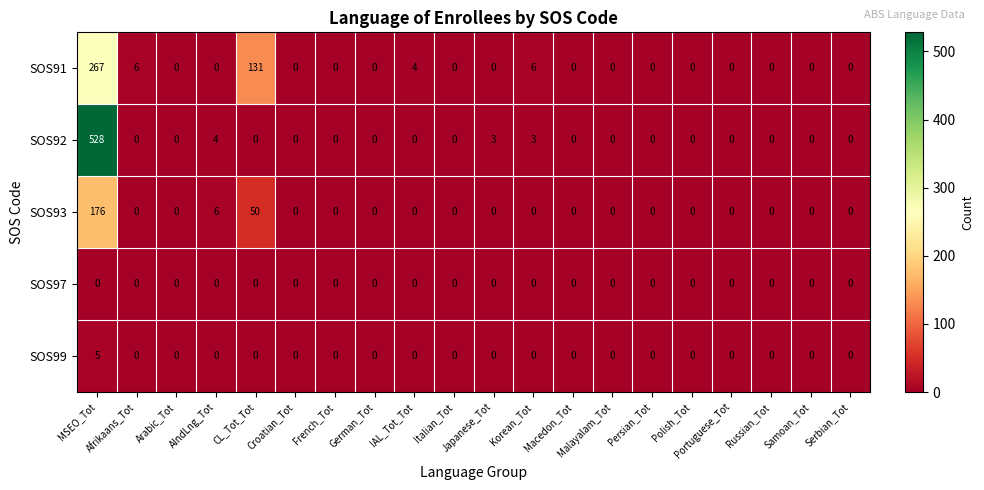

What is the difference between the maximum and second lowest values in the SOS91 series?

267